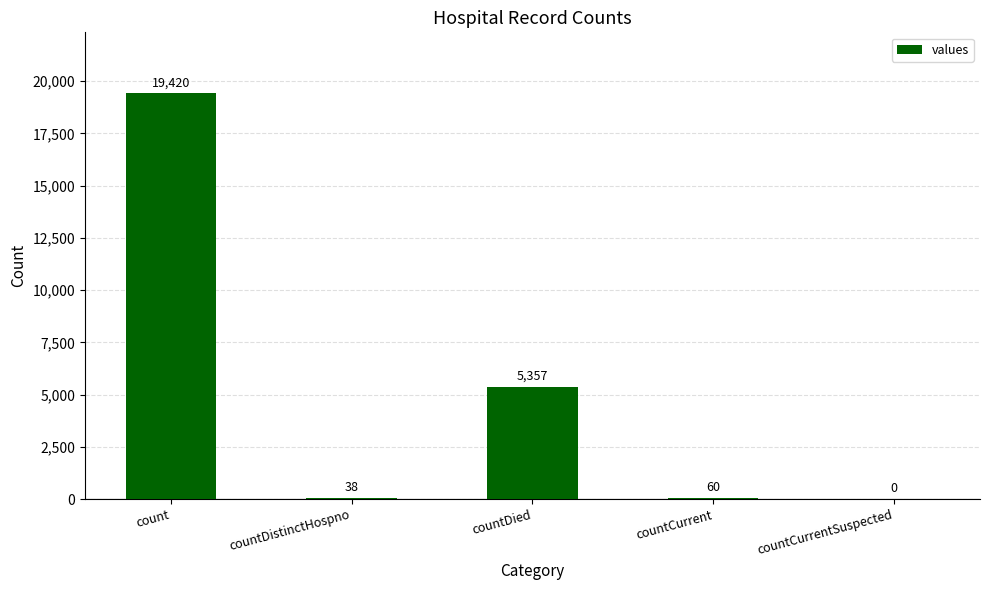

At which label does the data first exceed 60?

count